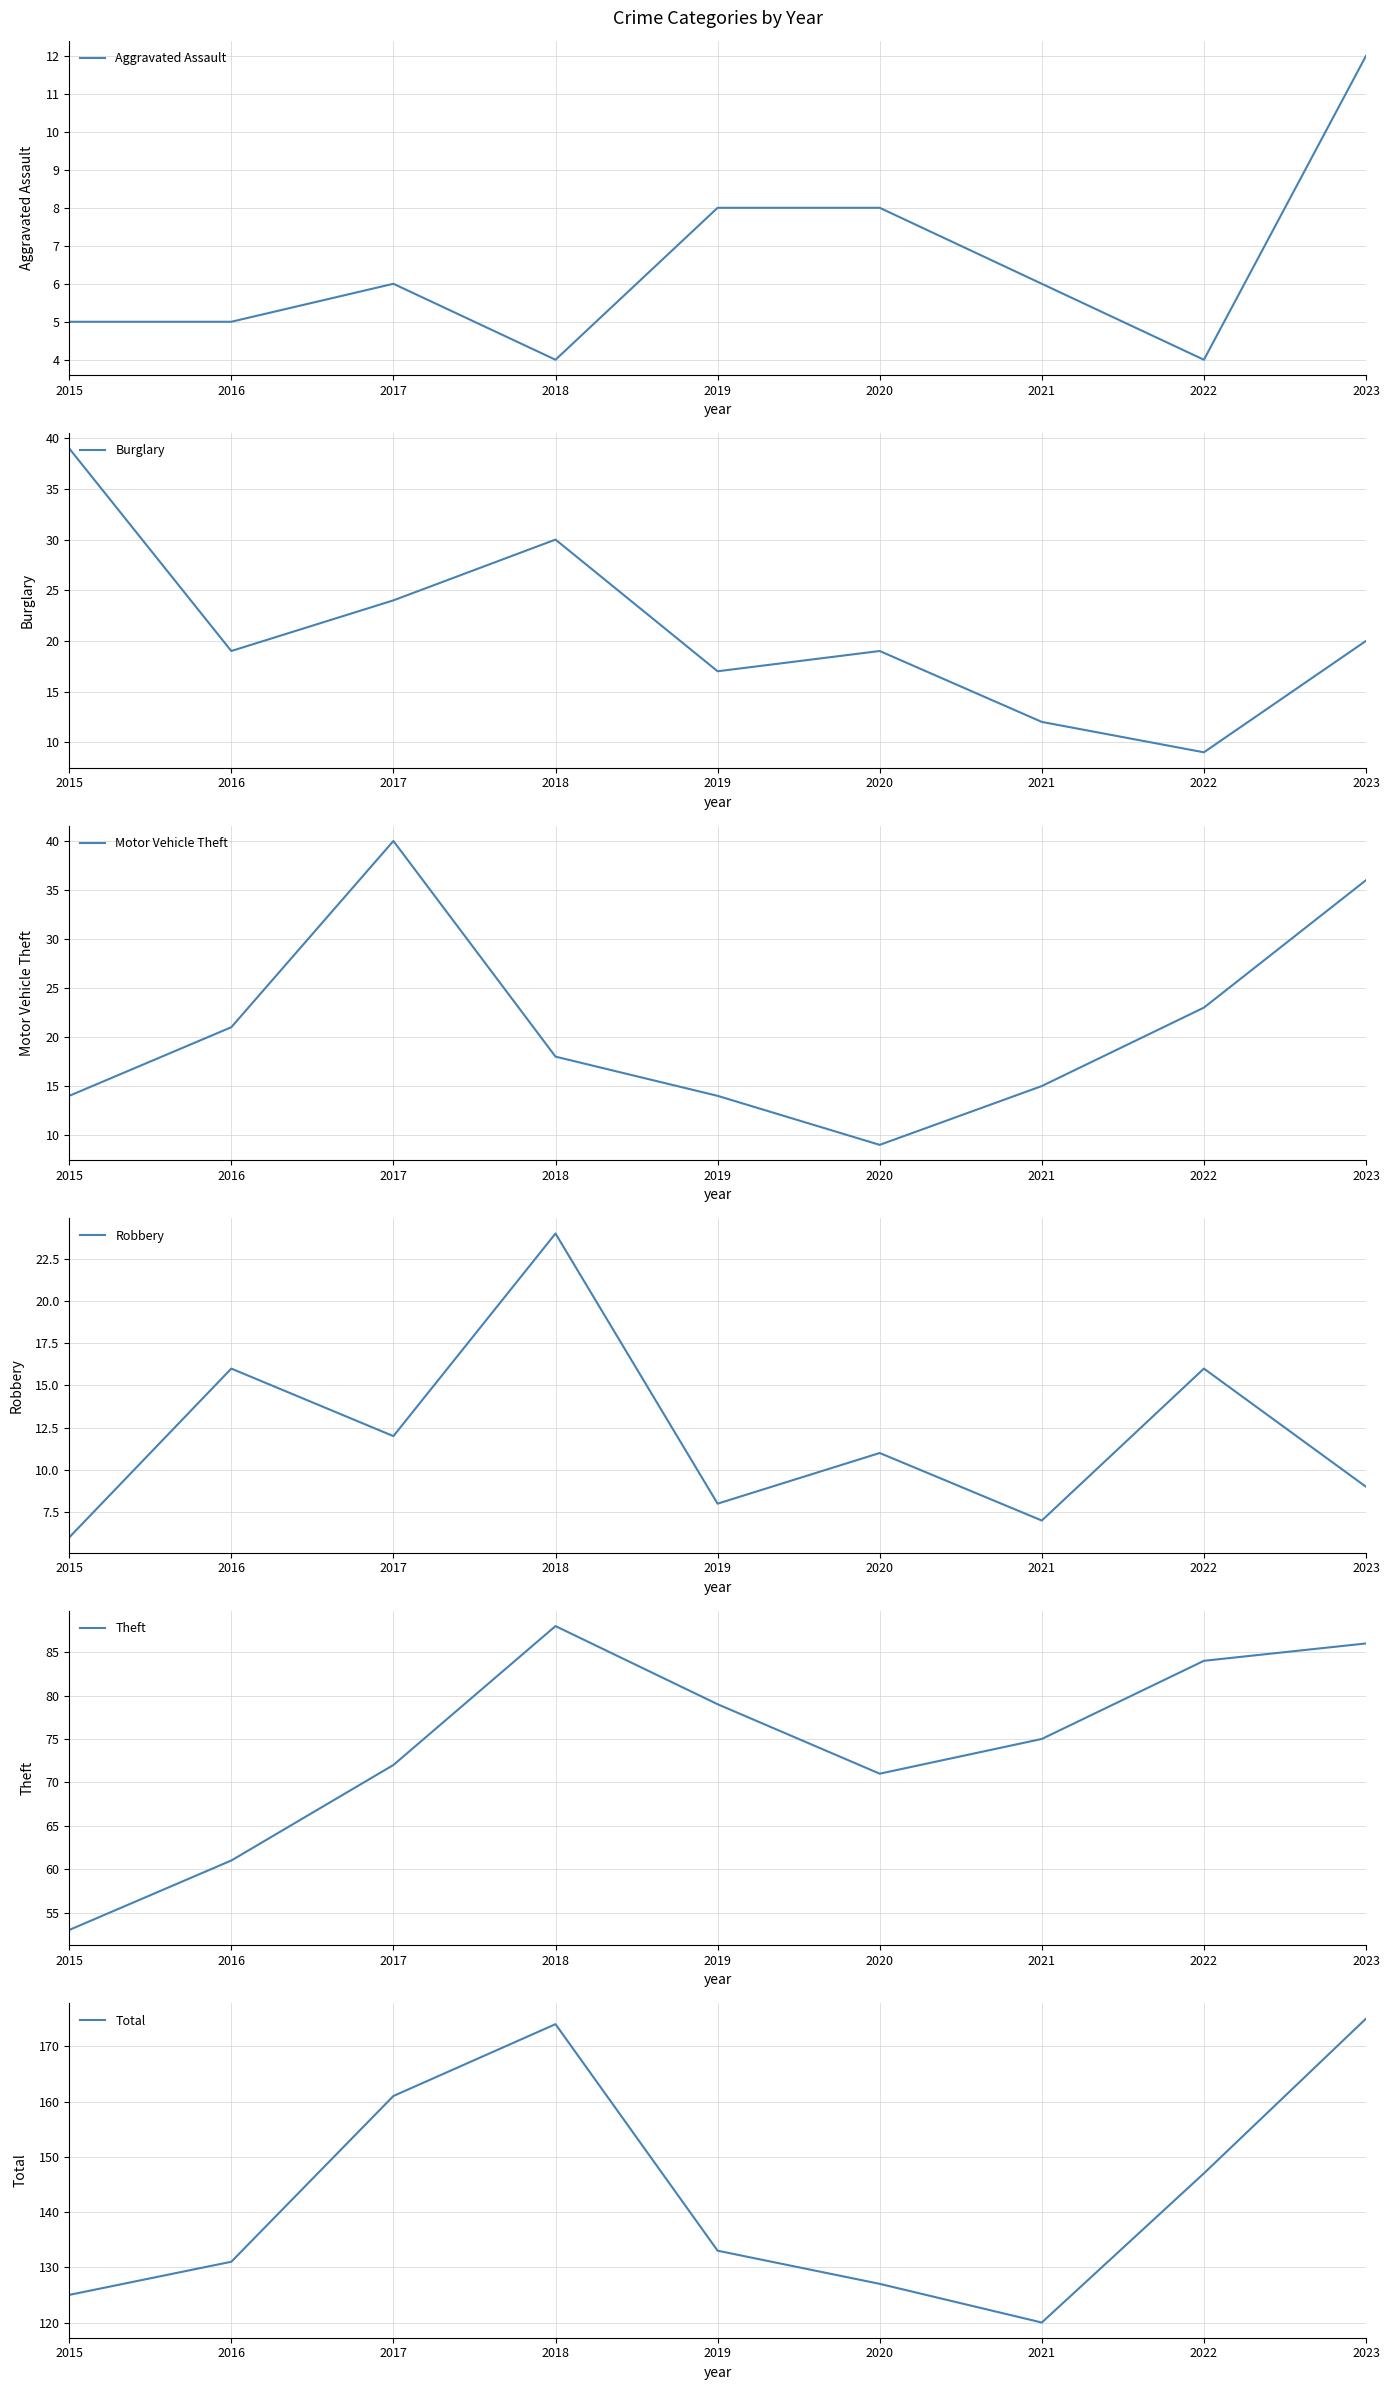

The Aggravated Assault series shows 4 at 2022. True or false?

True